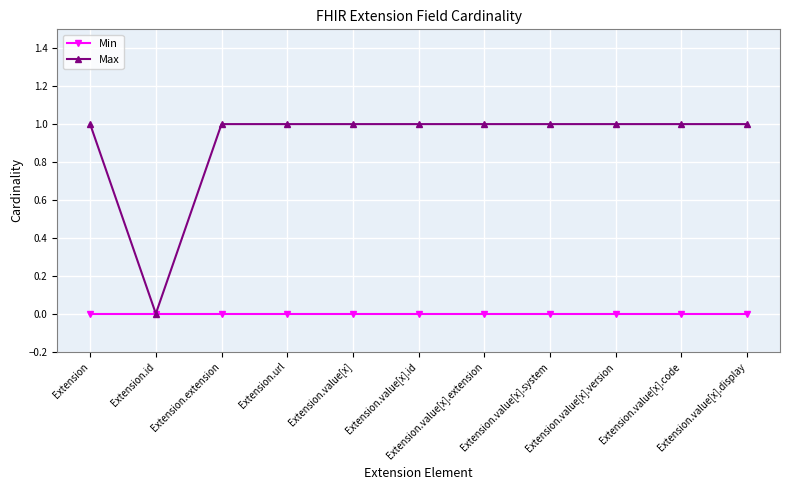

What is the label of the 7th point from the right?

Extension.value[x]